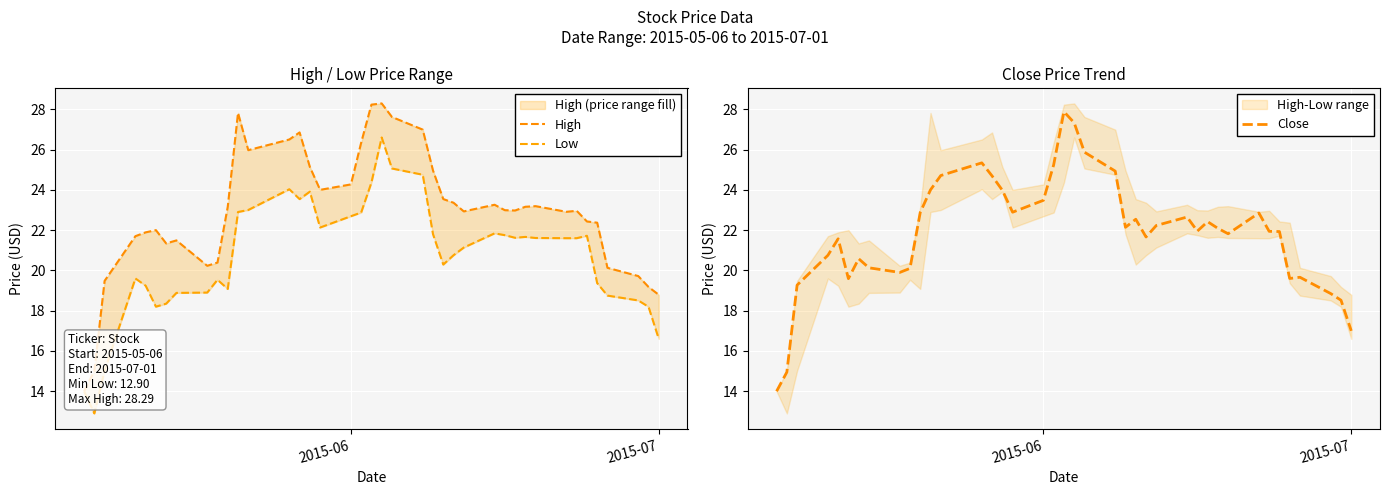

What is the minimum value for High?

14.0